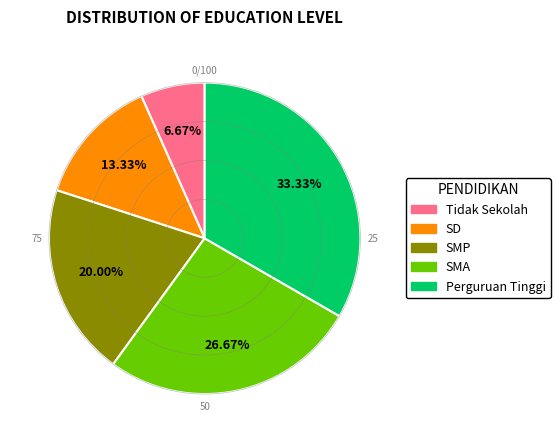

What is the smallest slice in the pie chart?

Tidak Sekolah